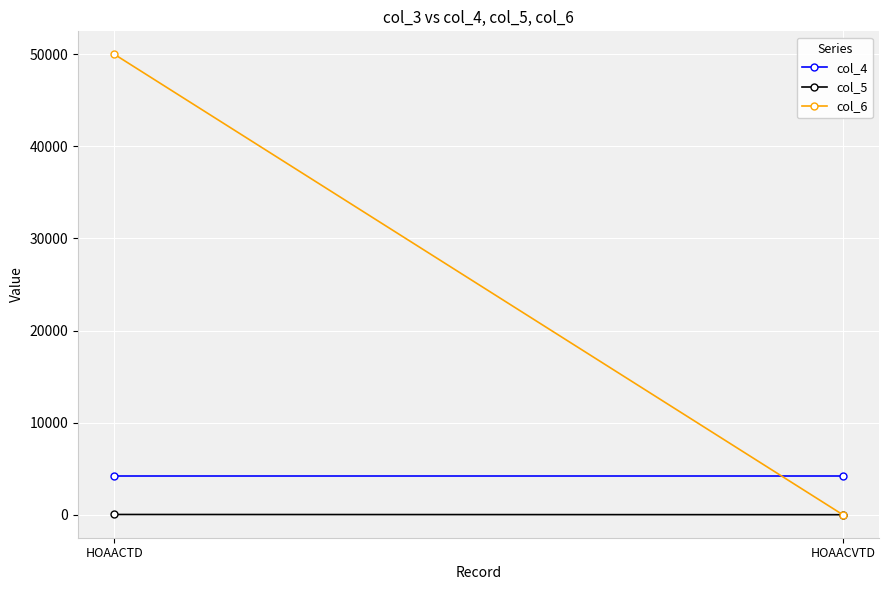

What is the label of the 2nd point from the right?

HOAACTD